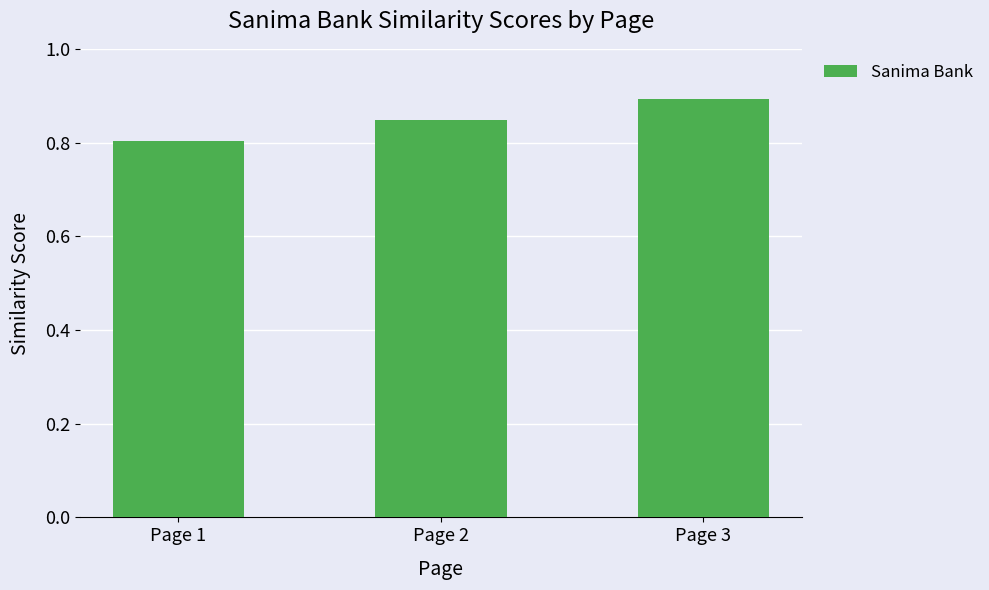

How many bars are there in total?

3